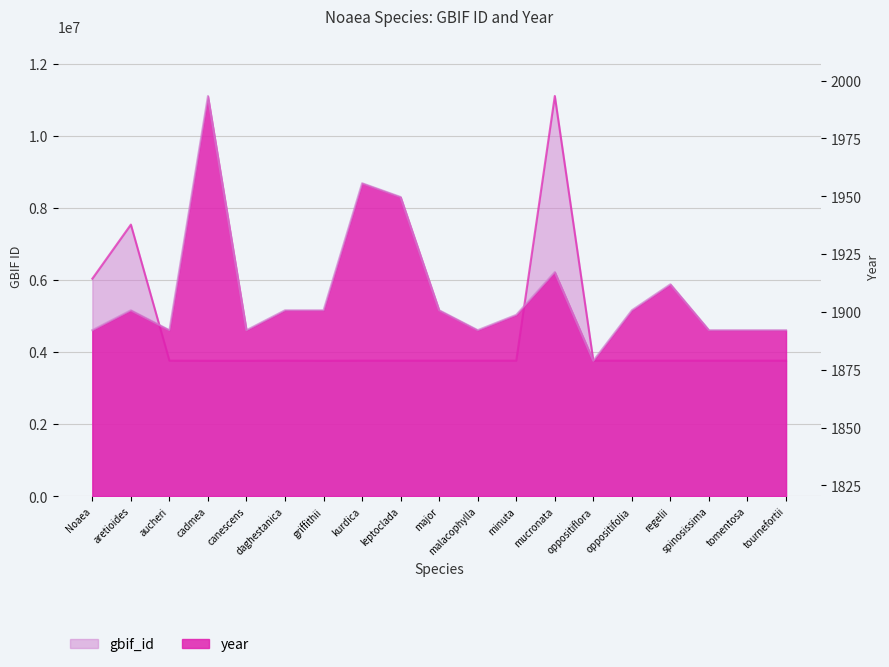

How many times do year and gbif_id cross each other?

3